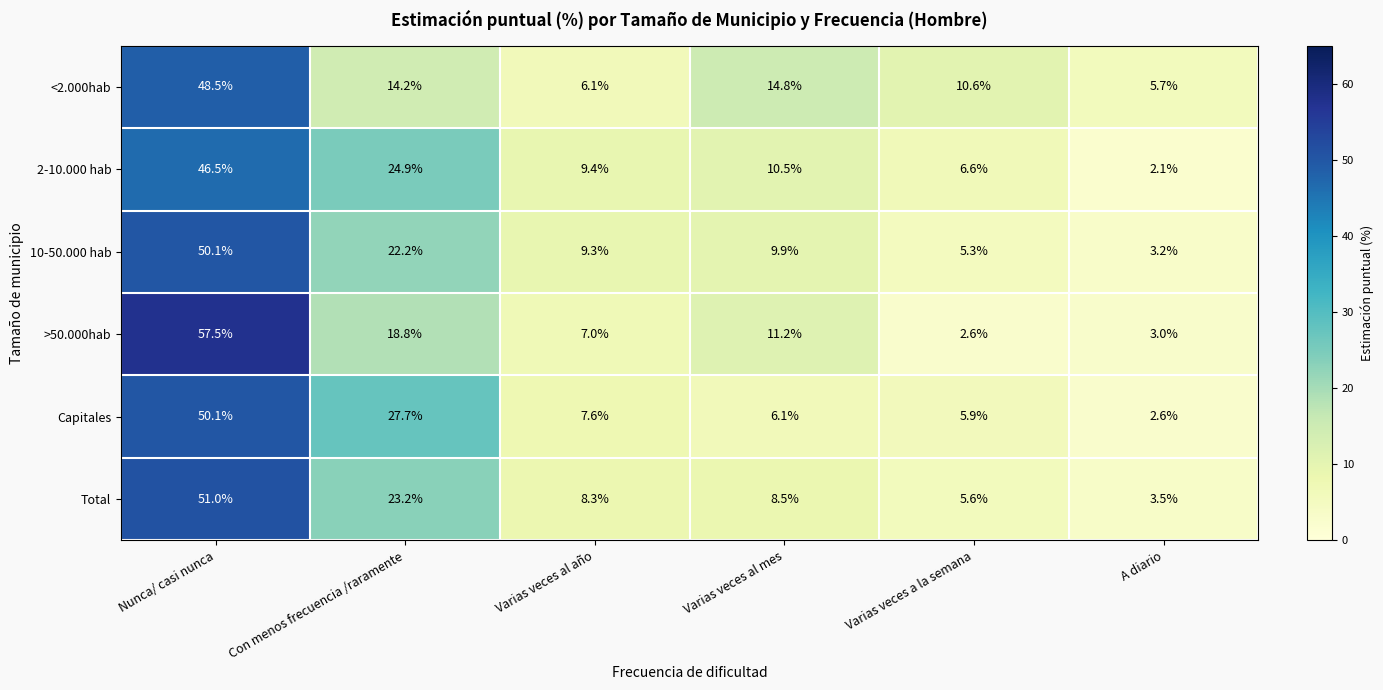

How many data points does each series have?

6